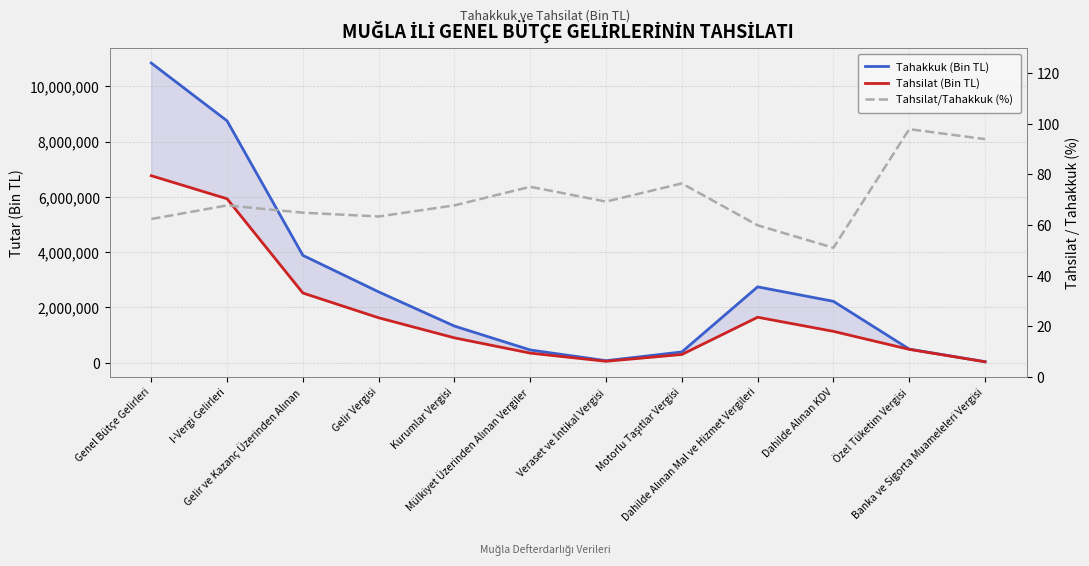

How many series are shown in this chart?

3